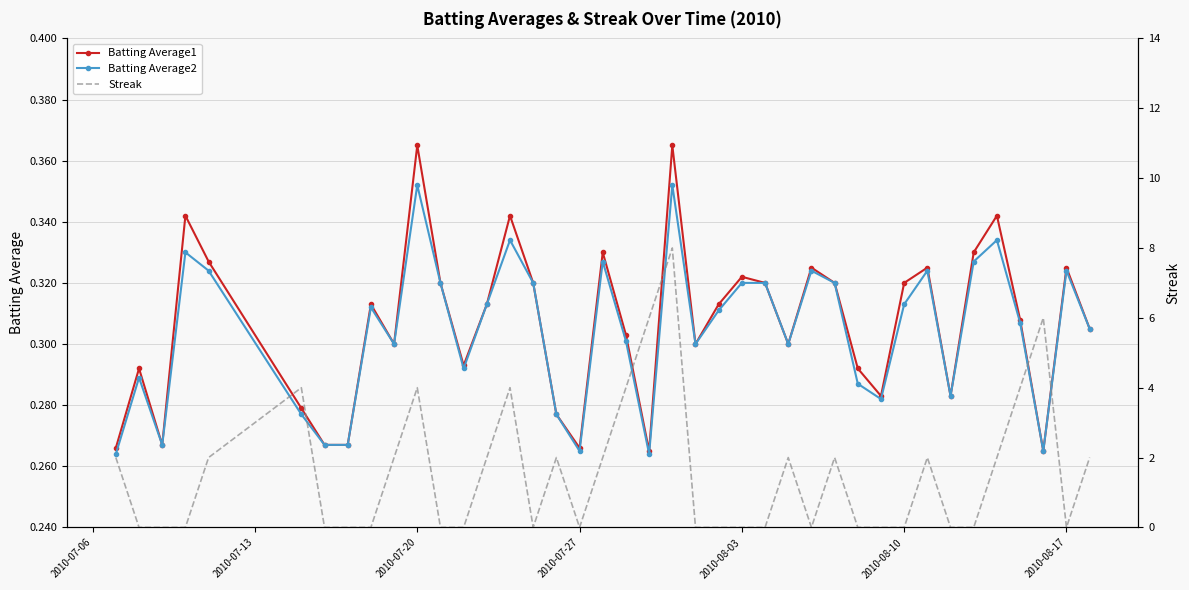

How many lines are shown in the chart?

3